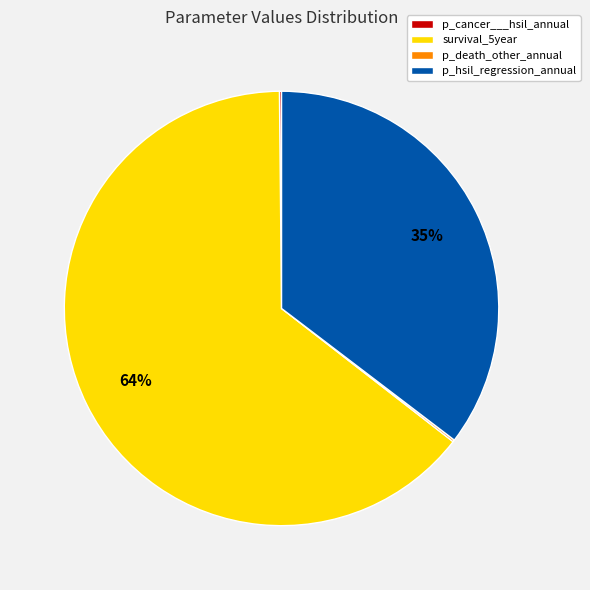

To the nearest percent, what is the average slice percentage?

25%